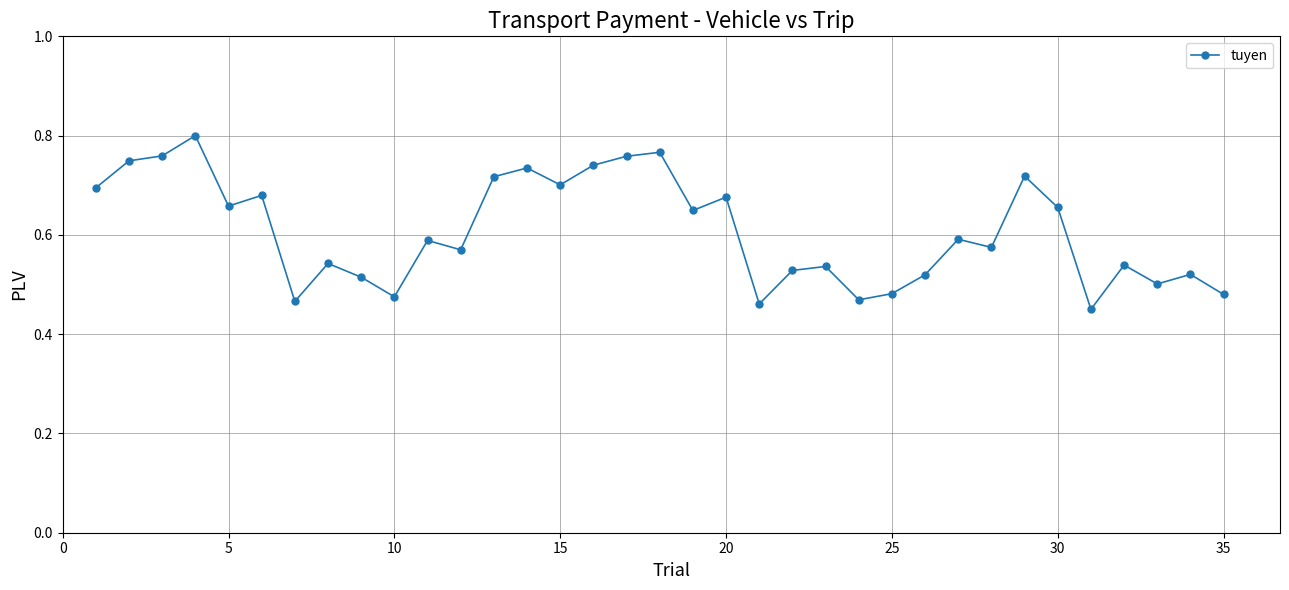

How many values are between 0 and 1?

35